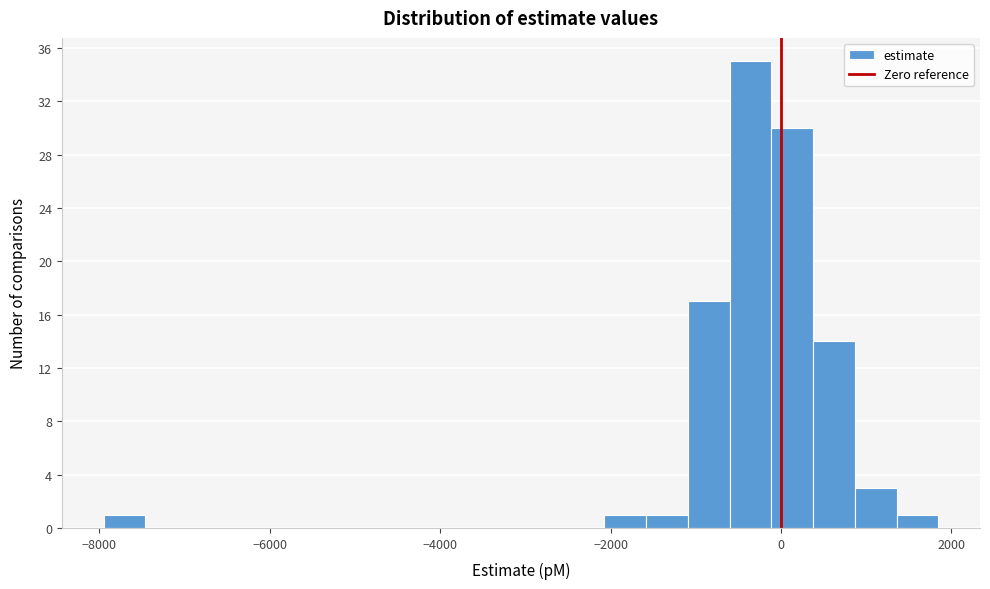

Read against the x-axis, roughly where is the centre of the tallest bar?

-400